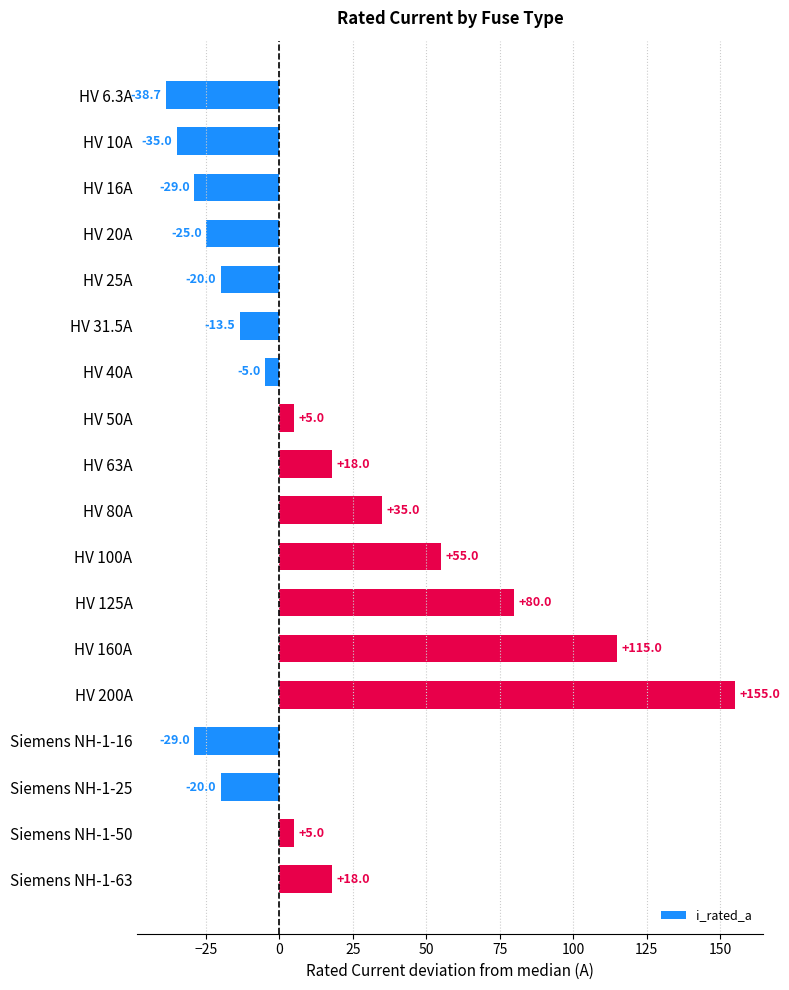

What is the approximate value at HV 63A?

18.0